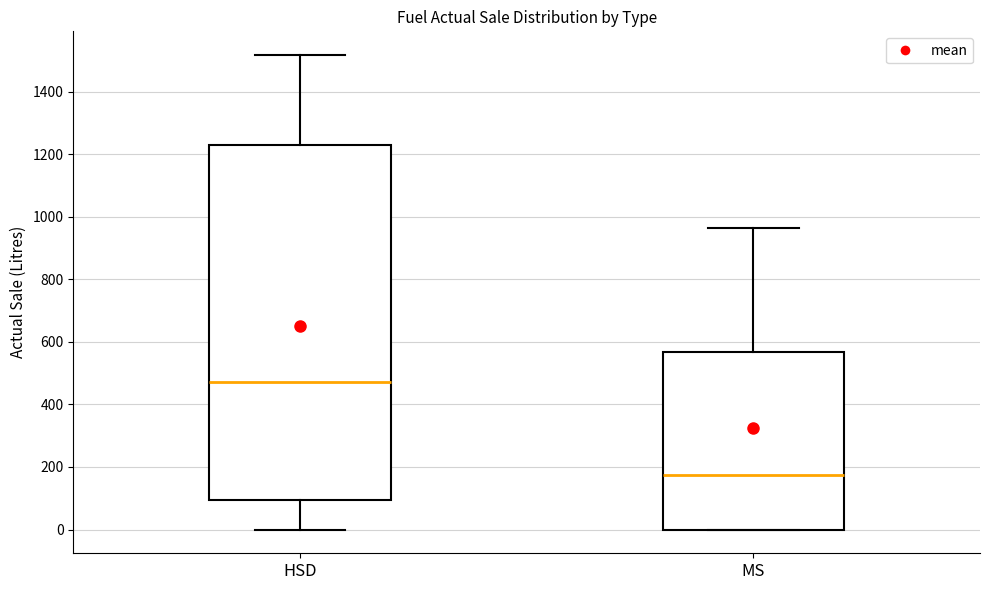

Reading left to right, transcribe this box plot: for each box, give where its median line is, the range the box spans, and where its two whiskers end, as read against the y-axis. The values are not printed on the chart, so give them approximately, as read against the axis.

HSD: median 480, box 100 to 1220, whiskers 0 to 1520
MS: median 180, box 0 to 560, whiskers 0 to 960